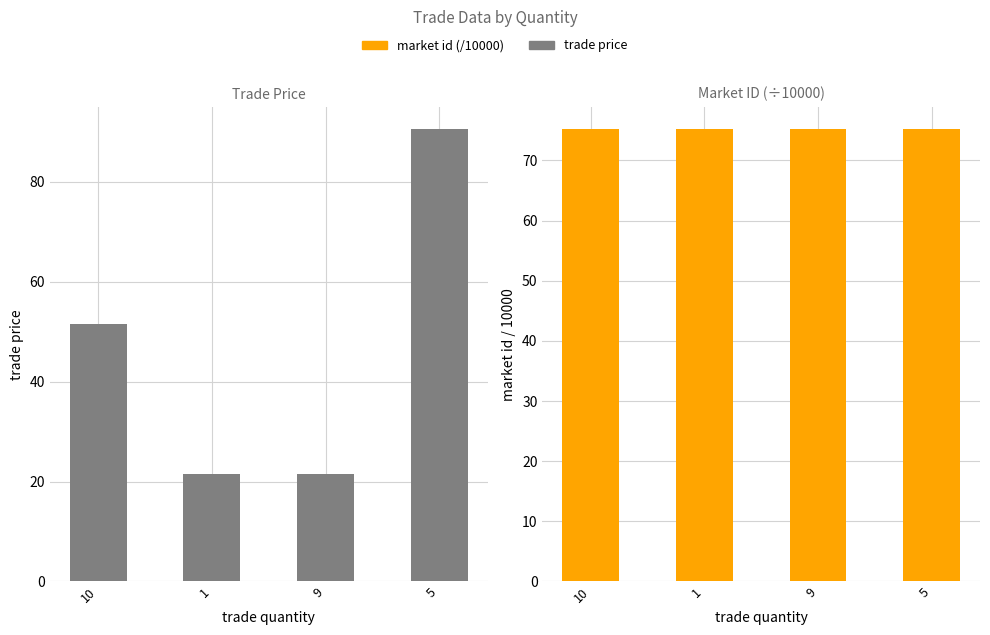

Reading left to right, list all the values displayed in this chart.

trade price: 10=51.5	1=21.5	9=21.5	5=90.5
market id (/10000): 10=75.1	1=75.1	9=75.1	5=75.1